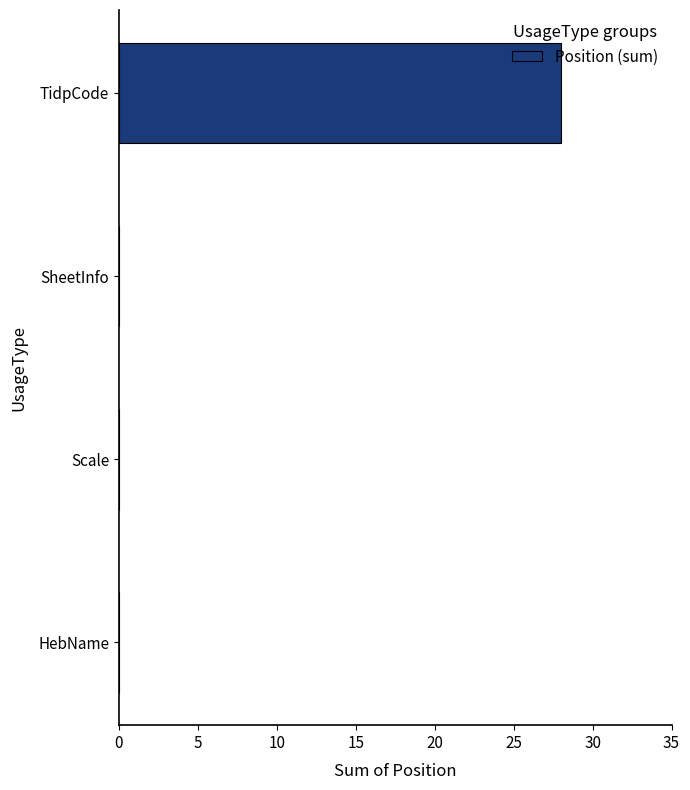

Which has a higher value, TidpCode or SheetInfo?

TidpCode